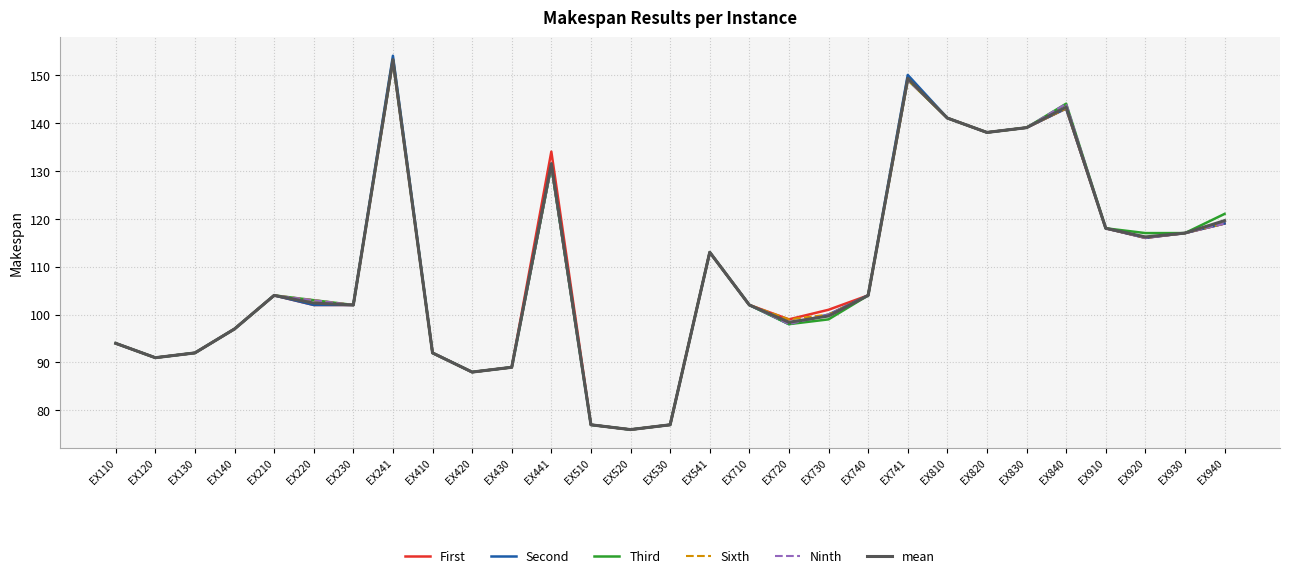

Which category has the highest value in the mean series?

EX241